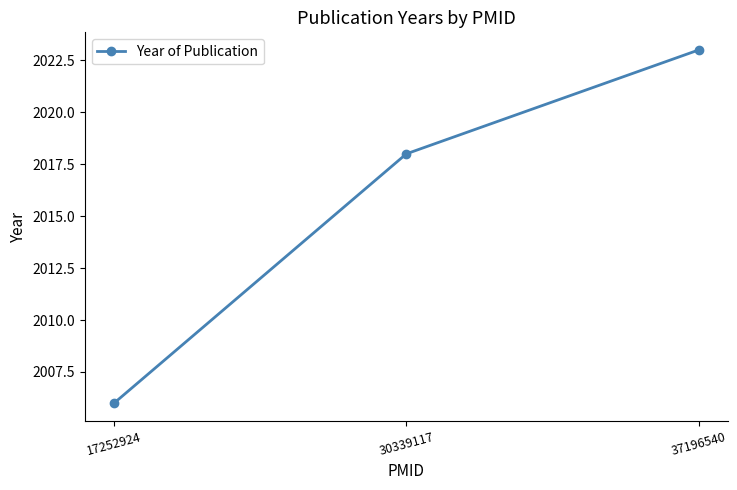

What is the difference between the values at 17252924 and 37196540?

17